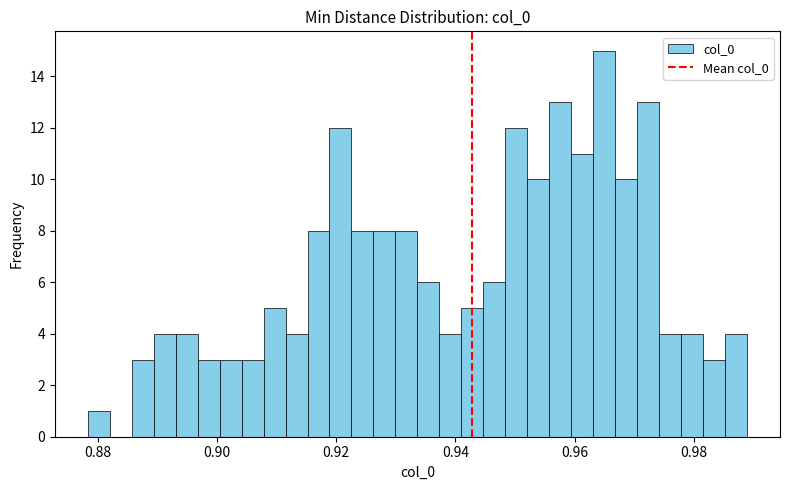

Read against the x-axis, roughly where is the centre of the tallest bar?

0.964